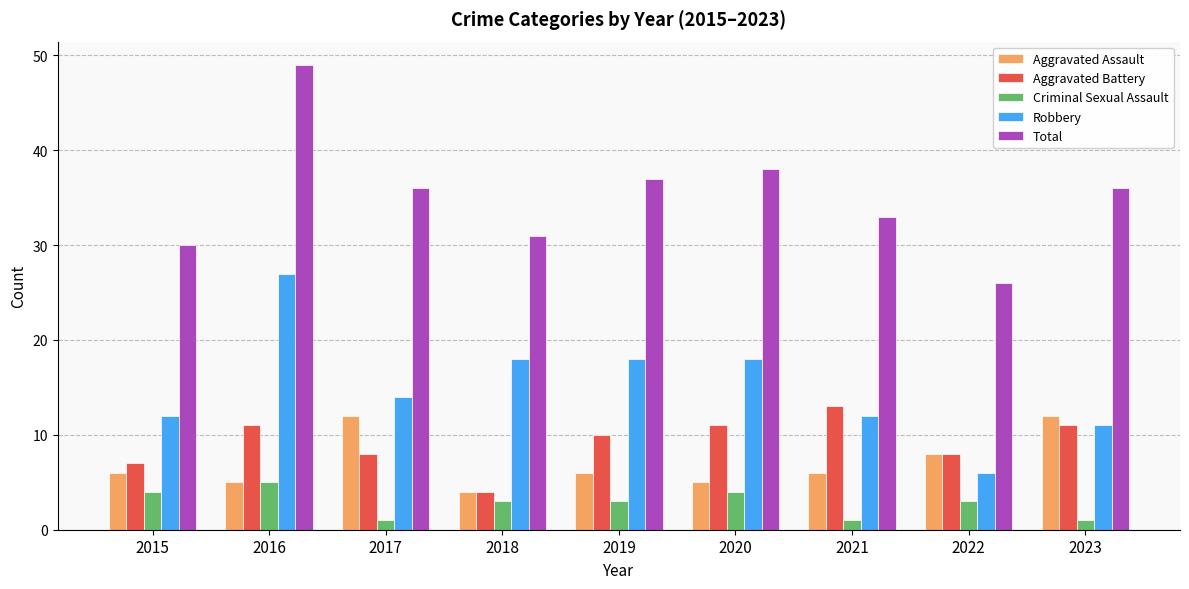

What is the greatest value displayed?

49